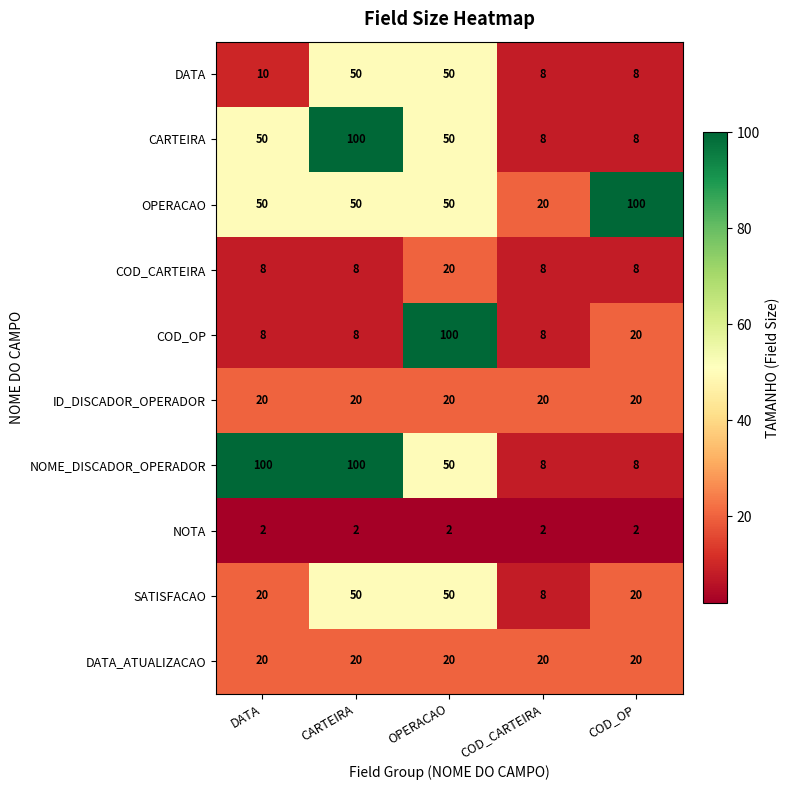

Count the number of categories in the chart.

5